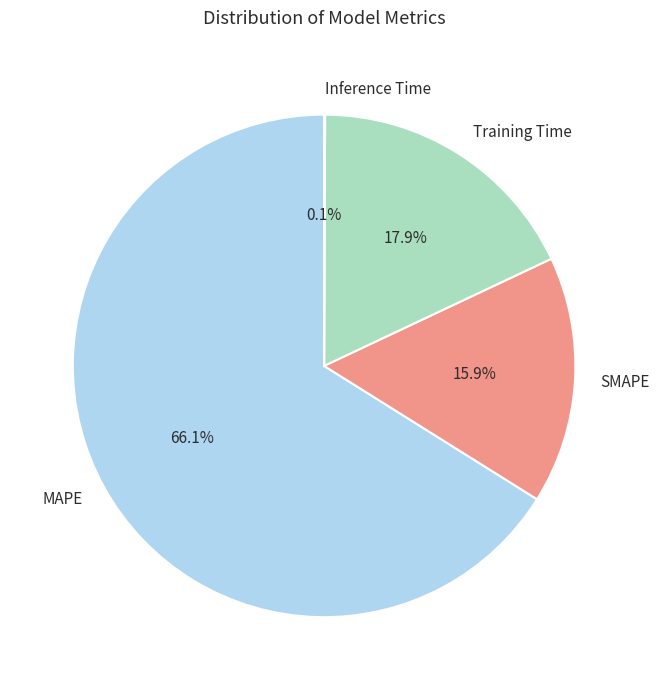

Which slice represents more than half of the pie?

MAPE